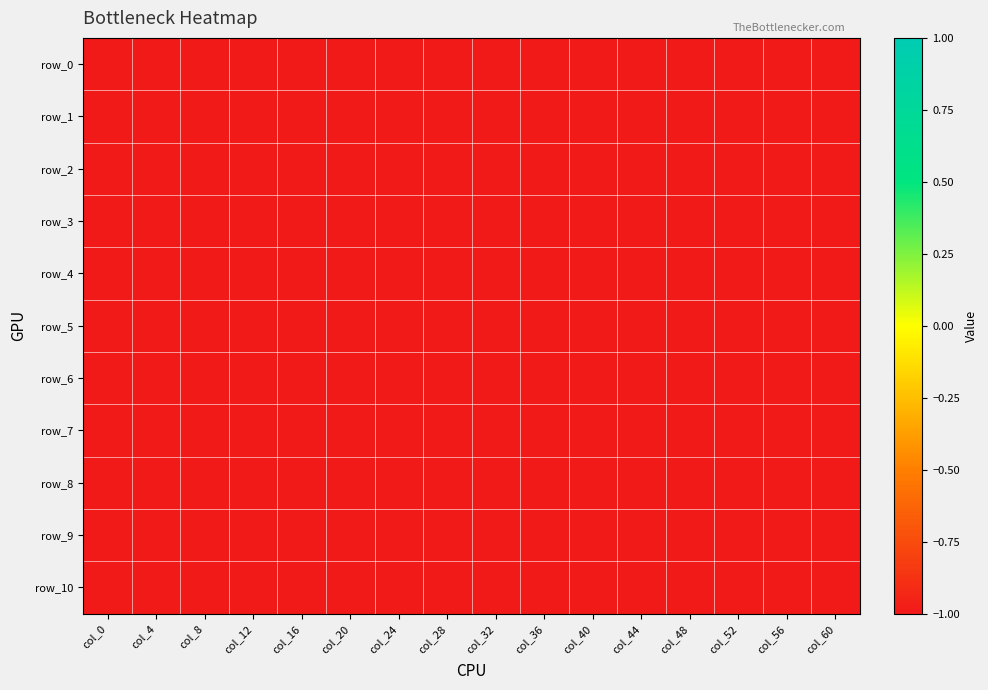

Is it true that row_1 equals -1 at row_7?

False